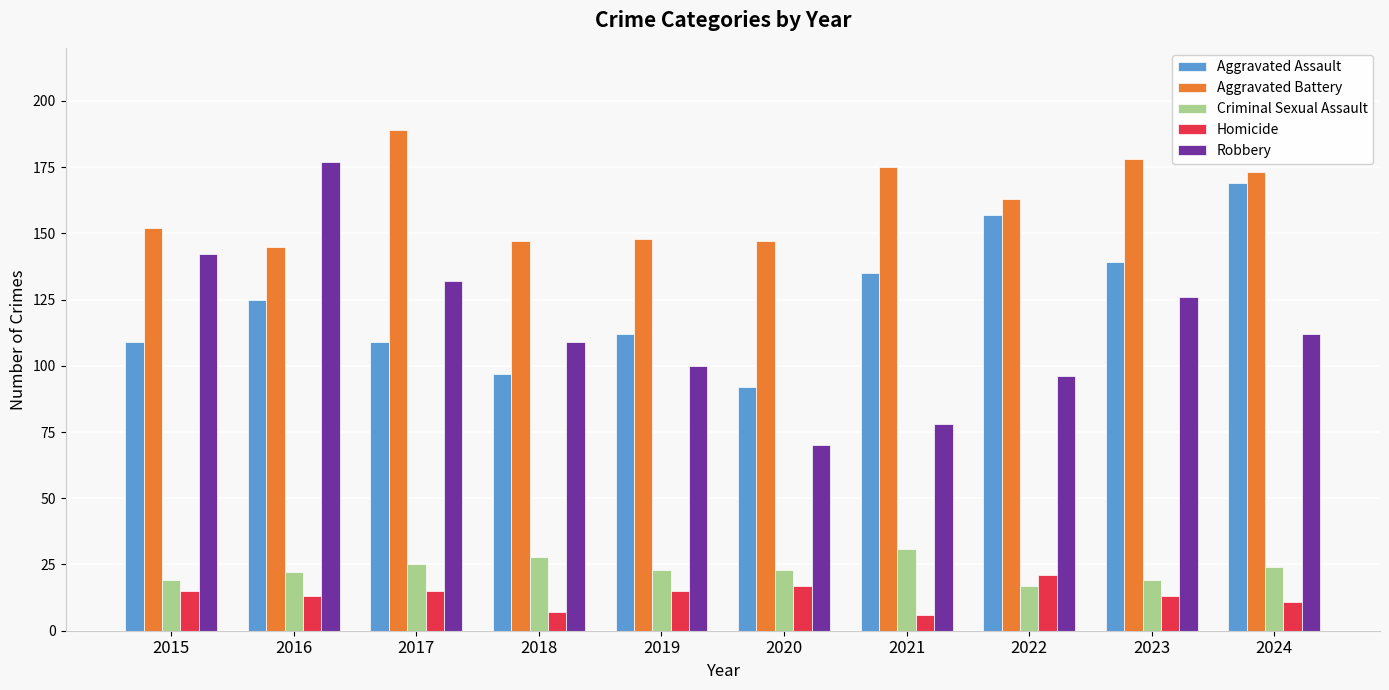

How many data points in Robbery are less than 112?

5